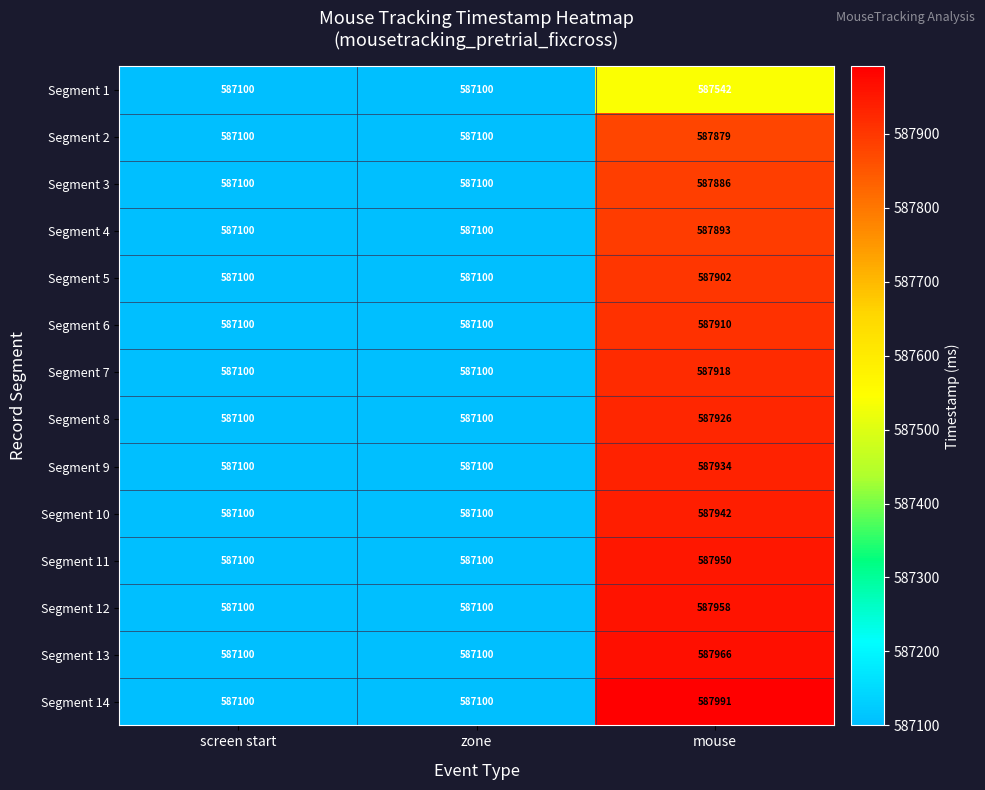

Between screen start and mouse, which series saw the biggest shift?

Segment 14